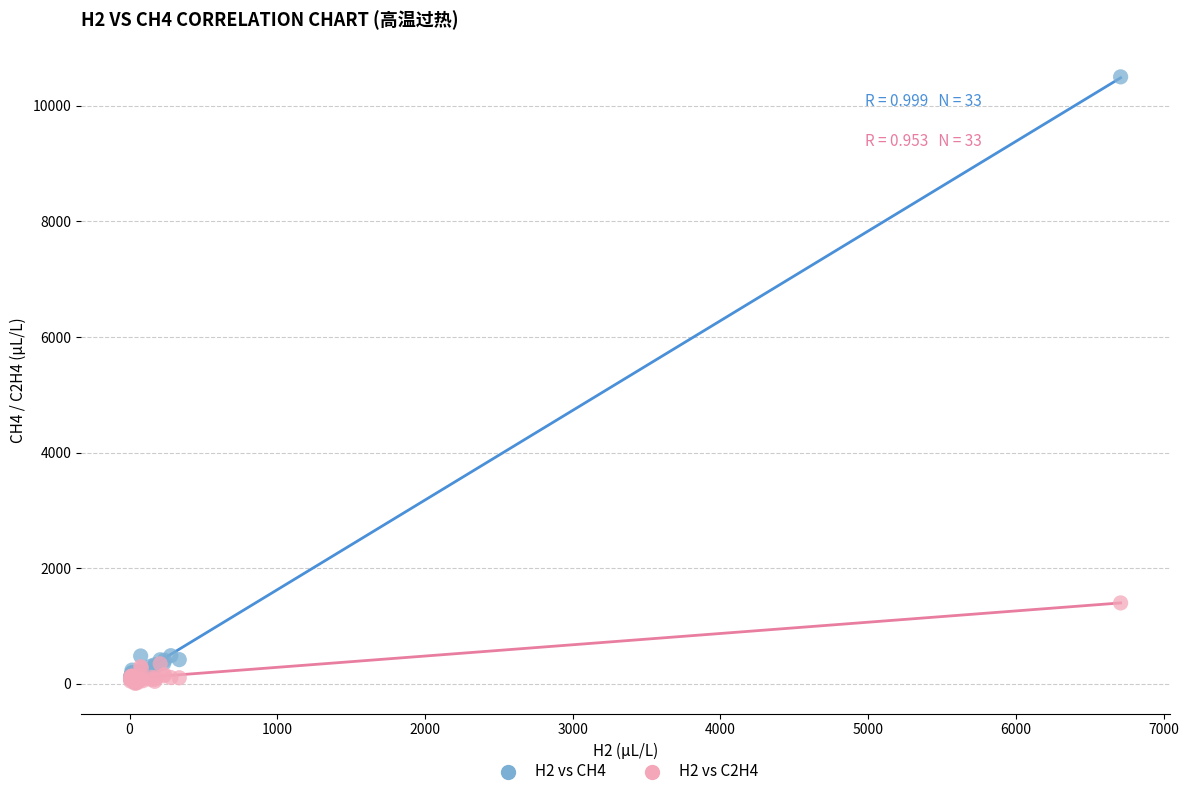

What are all the series names shown in the legend?

H2 vs CH4, H2 vs C2H4